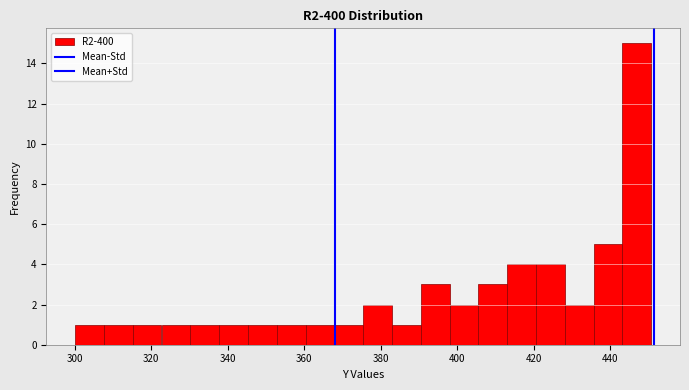

Around what value on the x-axis is the tallest bar? Give the approximate position of its centre, as read against the axis.

446